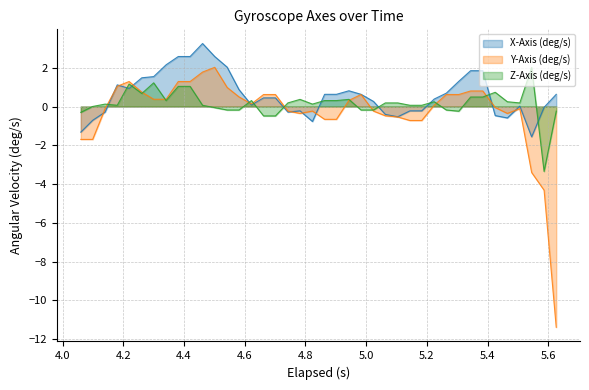

What is the greatest value displayed?

3.3